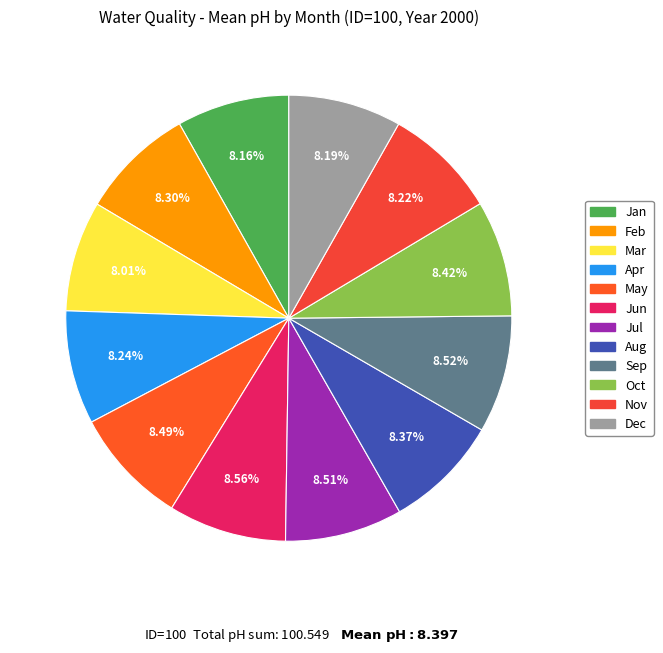

To the nearest percent, what is the difference between the largest and smallest slice percentages?

1%